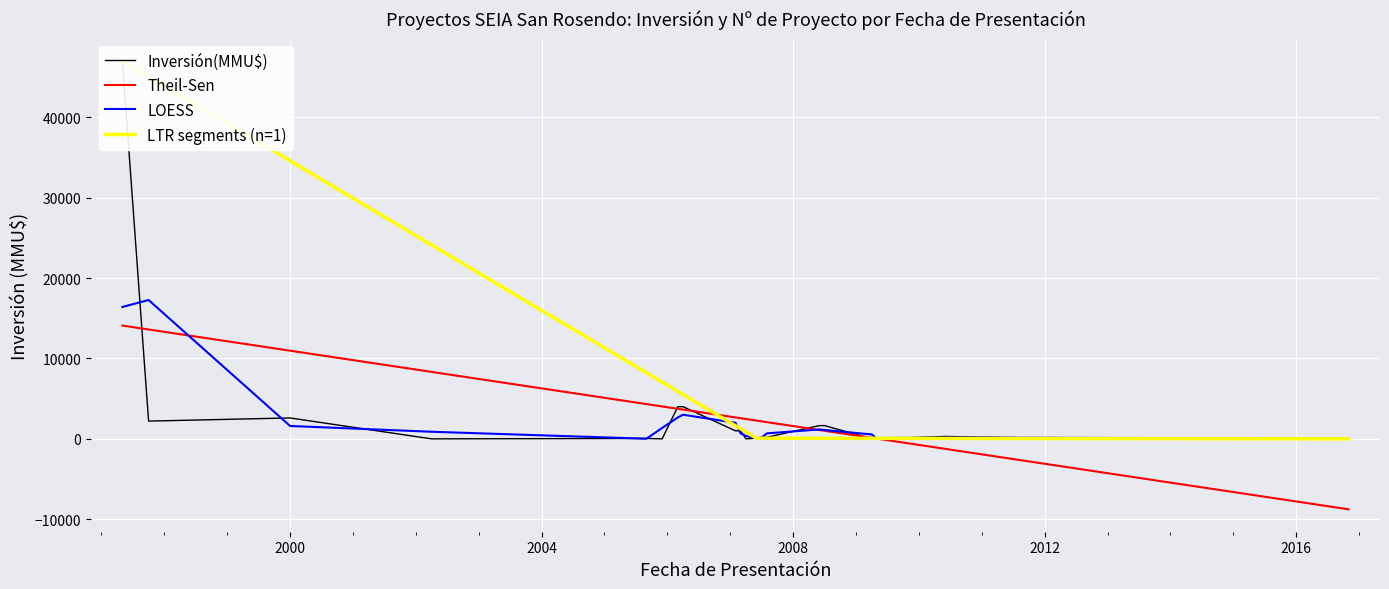

The value at 2007-02 is 1000. True or false?

True